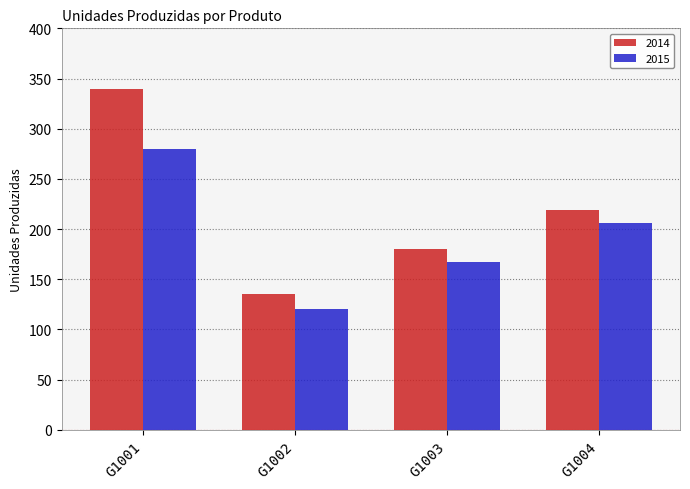

How many groups of bars are there?

4